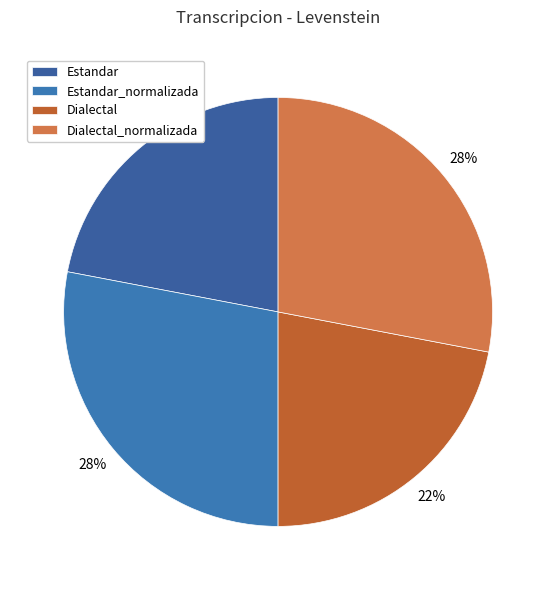

The Estandar_normalizada slice represents 28% of the pie. True or false?

True